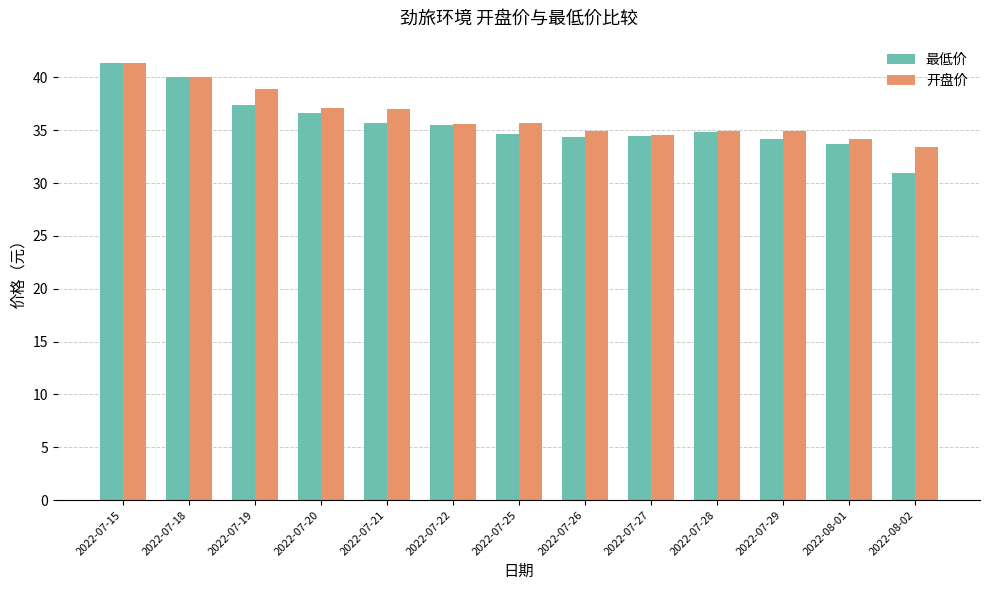

What position from the left is 2022-07-29?

11